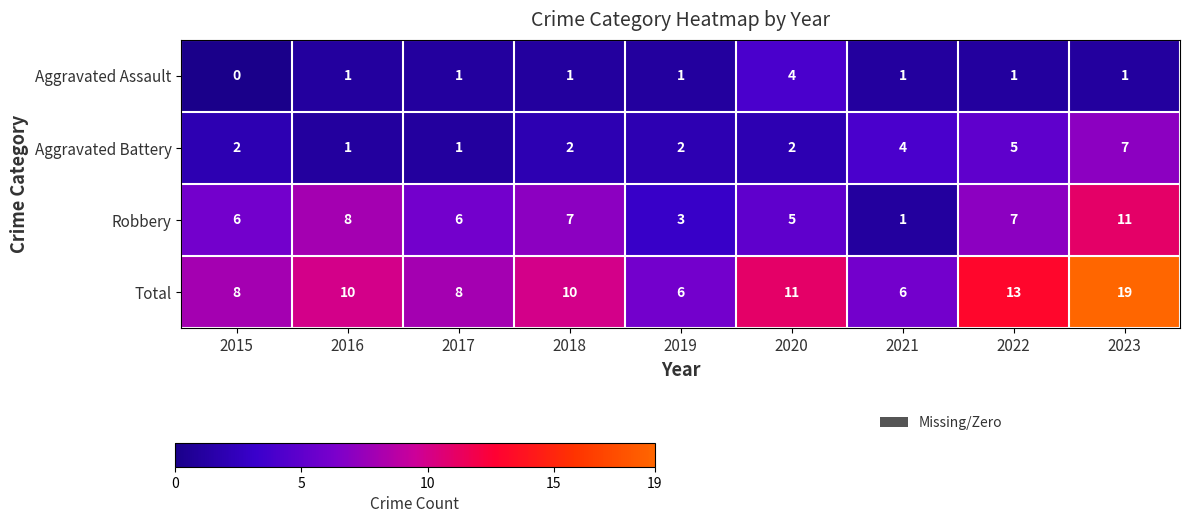

The Aggravated Battery series shows 2 at 2018. True or false?

True